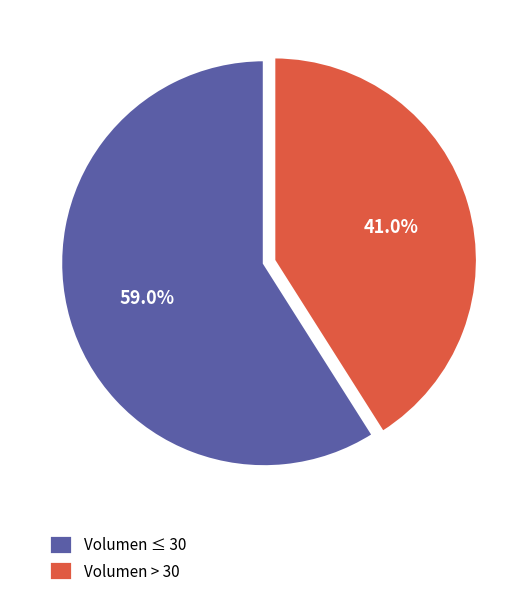

Rank the categories by value from highest to lowest.

Volumen ≤ 30, Volumen > 30